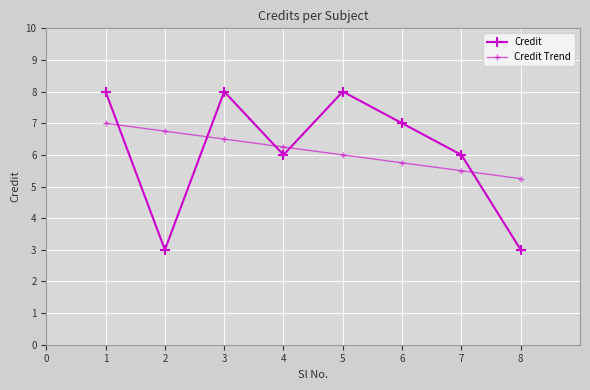

At how many categories does at least one series exceed 6?

6